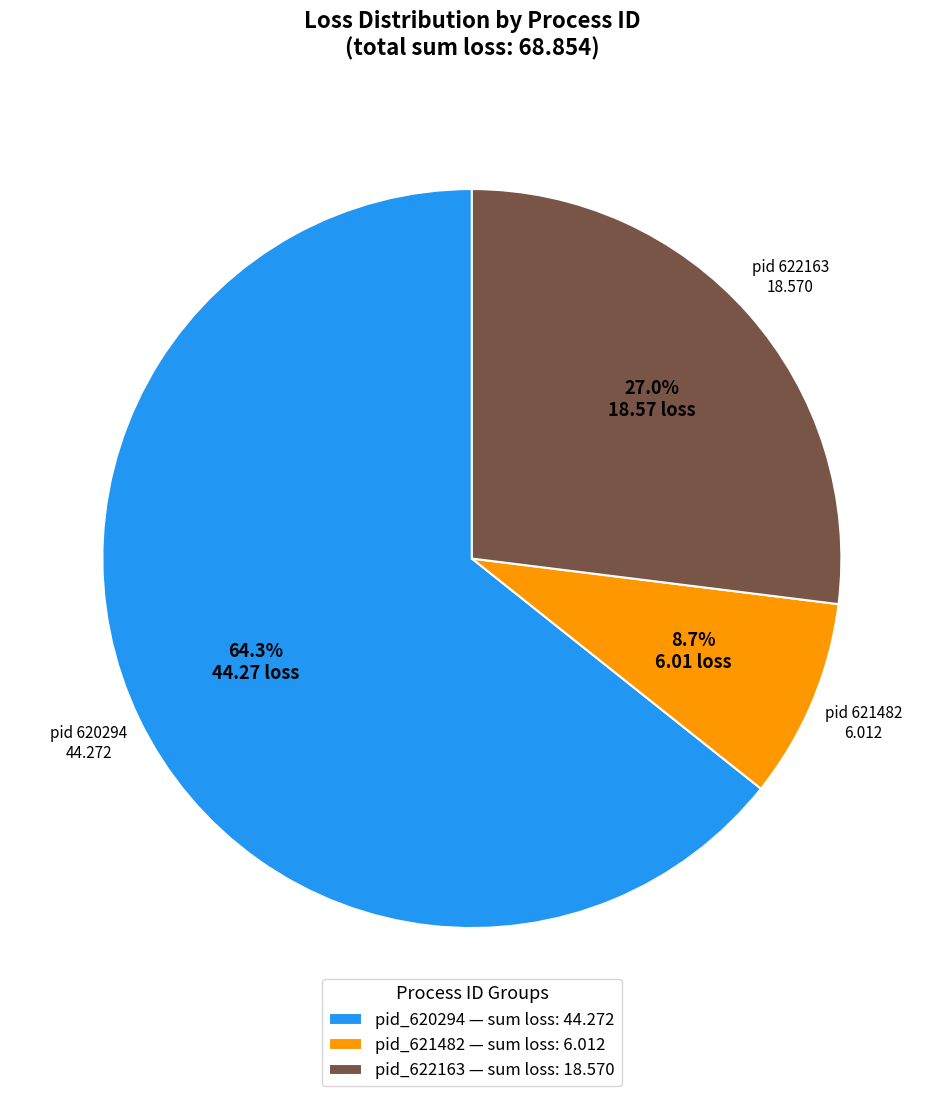

Rank the categories by value from highest to lowest.

pid_620294 — sum loss: 44.272, pid_622163 — sum loss: 18.570, pid_621482 — sum loss: 6.012